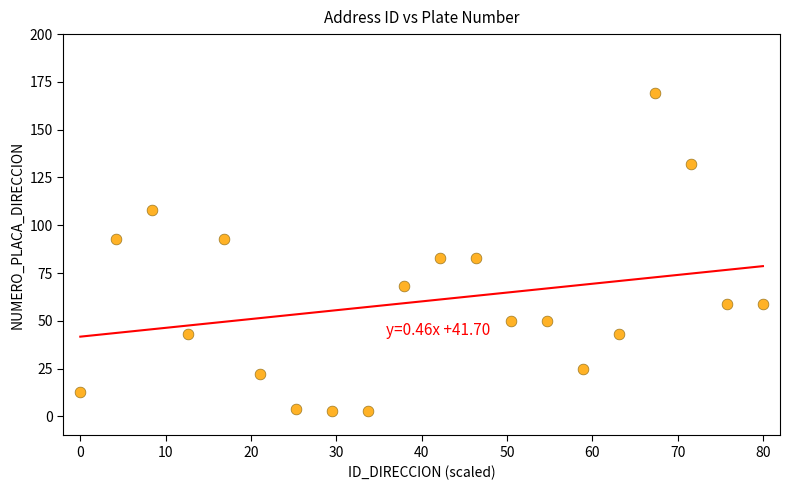

What is the range of Y values (max minus min)?

166